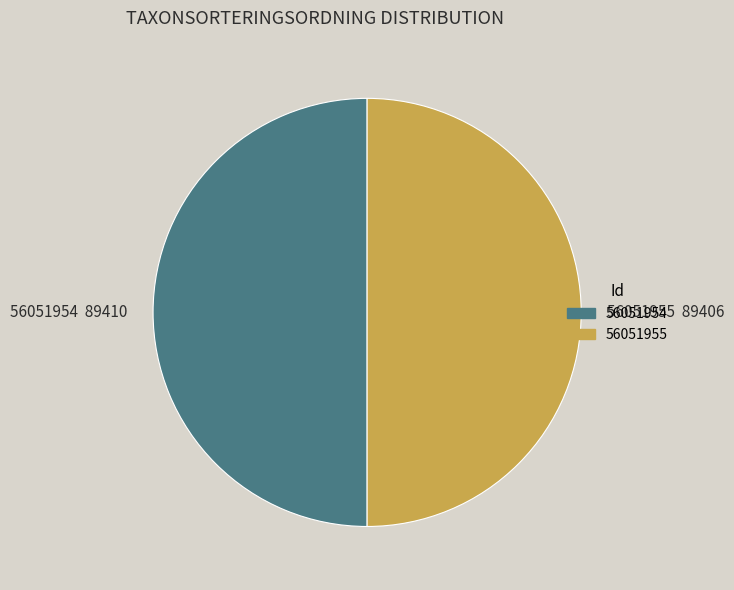

True or false: 56051954 accounts for 50% of the total.

True